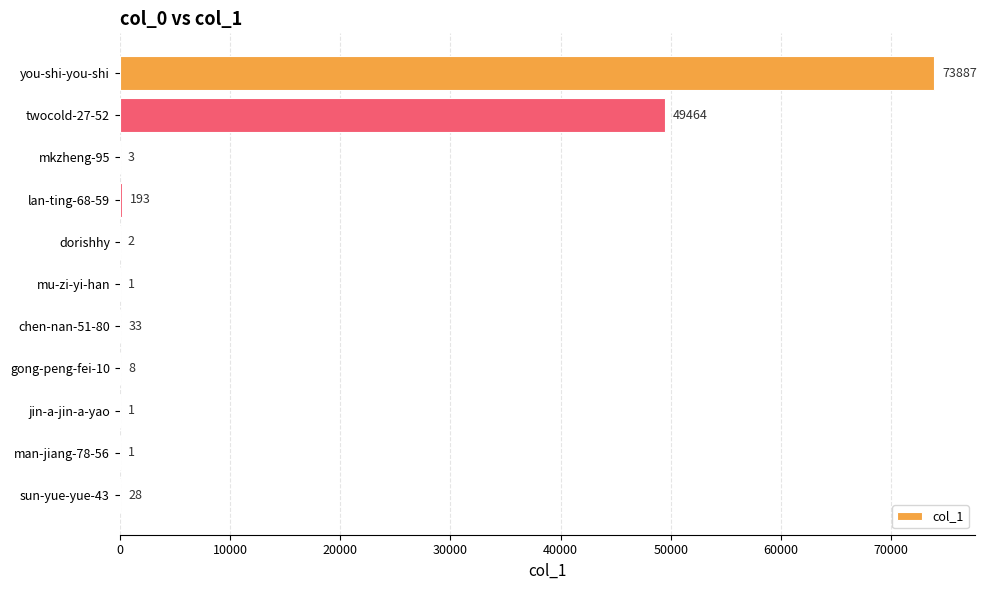

Is it true that the value at sun-yue-yue-43 is 28?

True